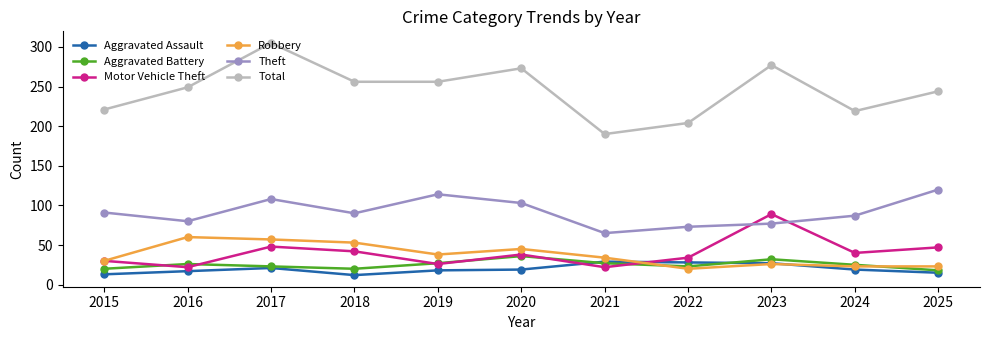

Which series ends up on top after the final intersection of Robbery and Aggravated Assault?

Robbery